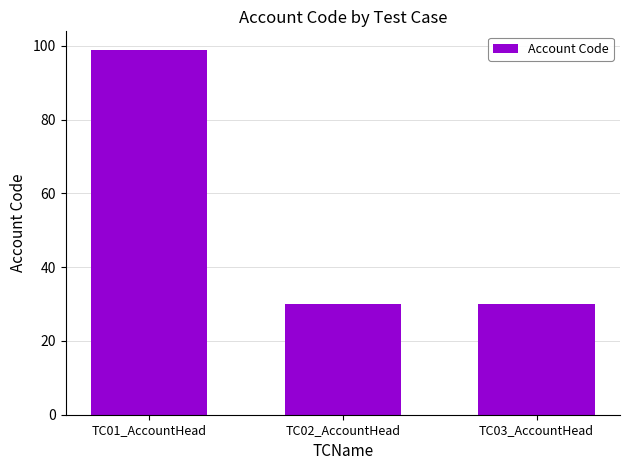

What is the label of the 3rd bar from the right?

TC01_AccountHead